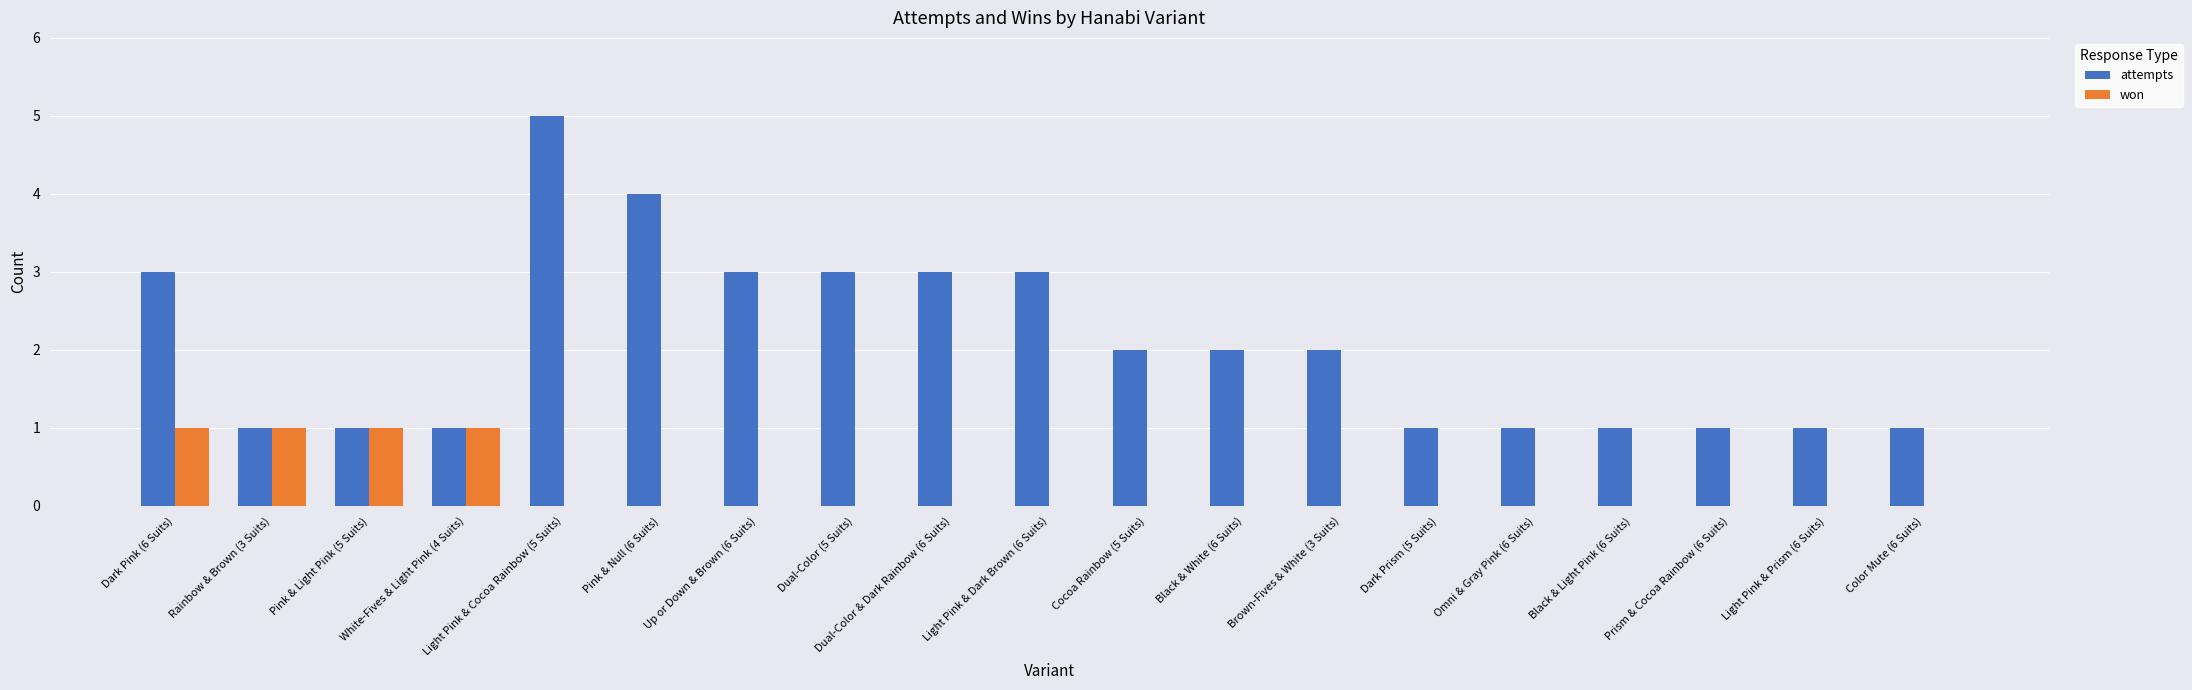

Count the won values in the range 0 to 1.

19